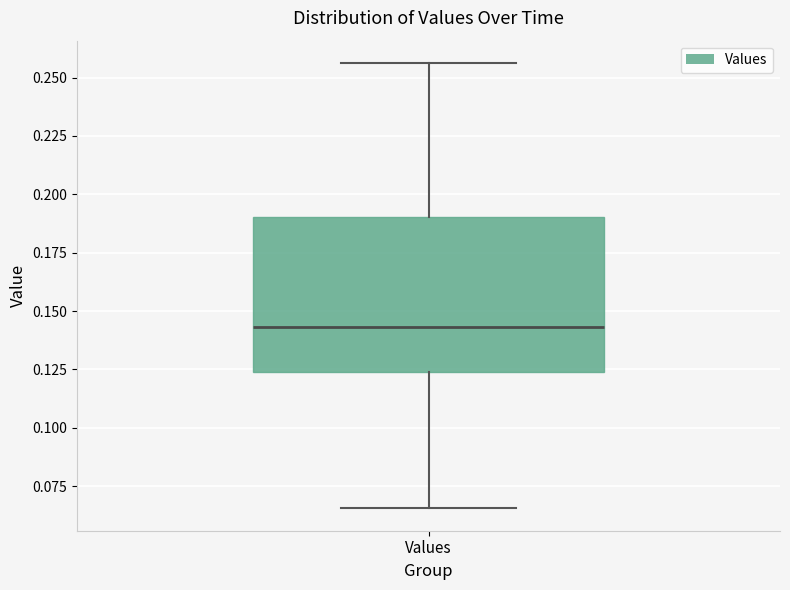

Where is the upper edge of the box for Values on the y-axis? The values are not printed on the chart, so give them approximately, as read against the axis.

0.190